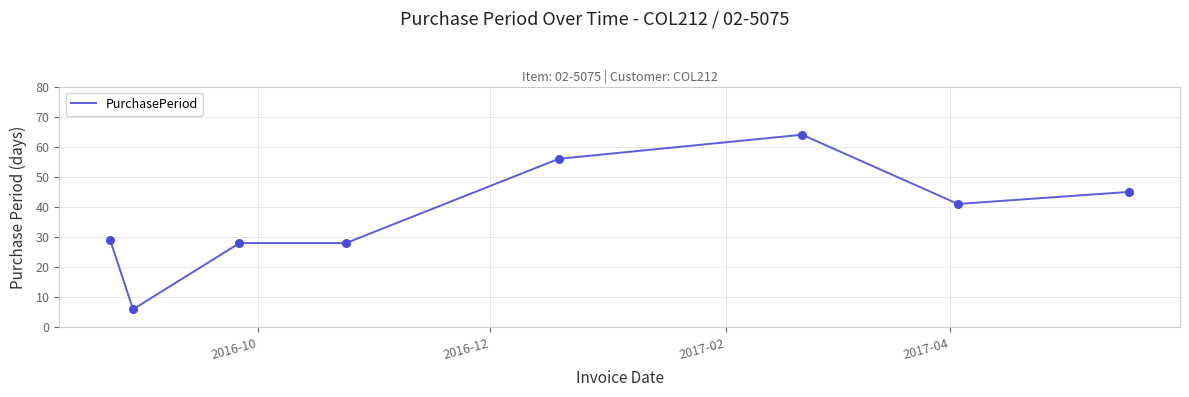

What is the average value?

37